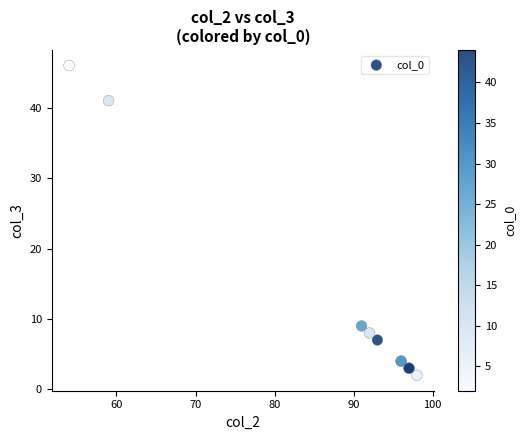

What Y value in the scatter plot is closest to 24?

9